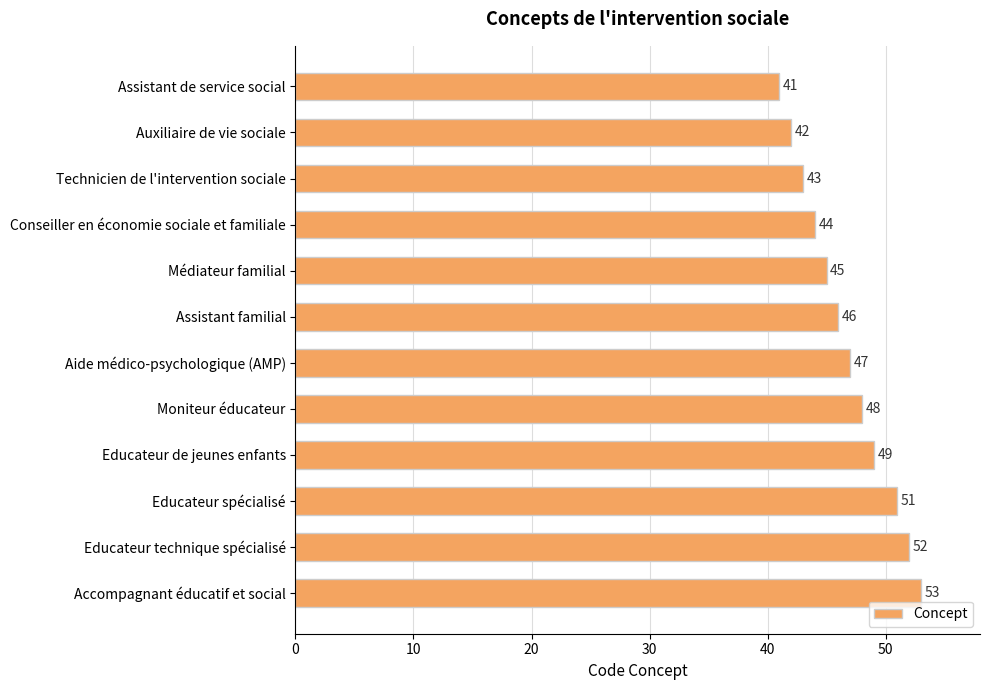

What is the difference between the values at Educateur de jeunes enfants and Assistant de service social?

8